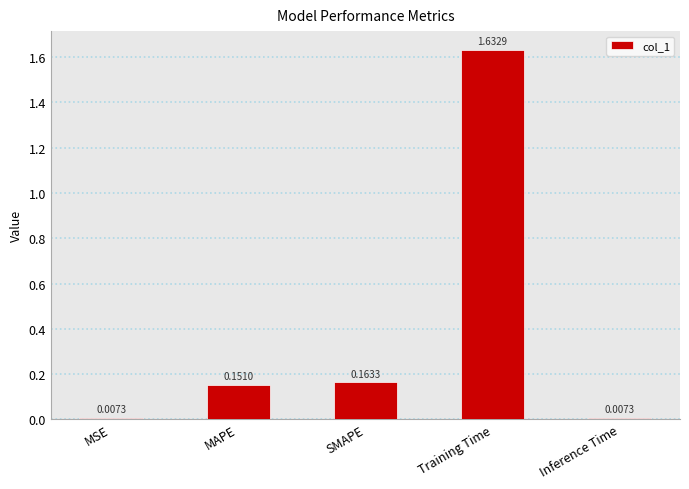

Does the chart contain stacked bars?

No